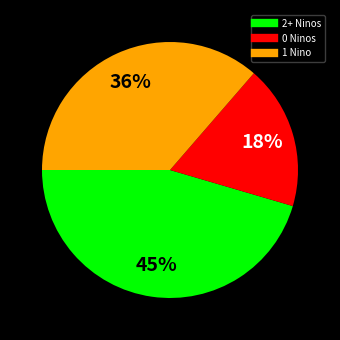

Does any single category account for the majority?

No